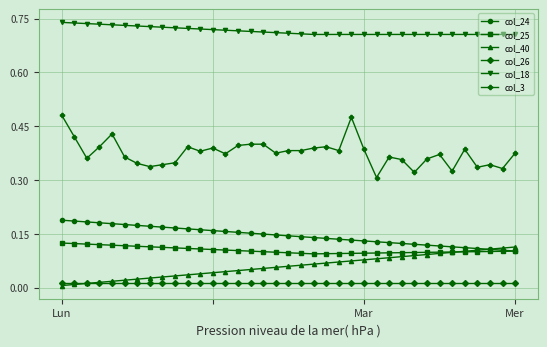

How many lines are shown in the chart?

6